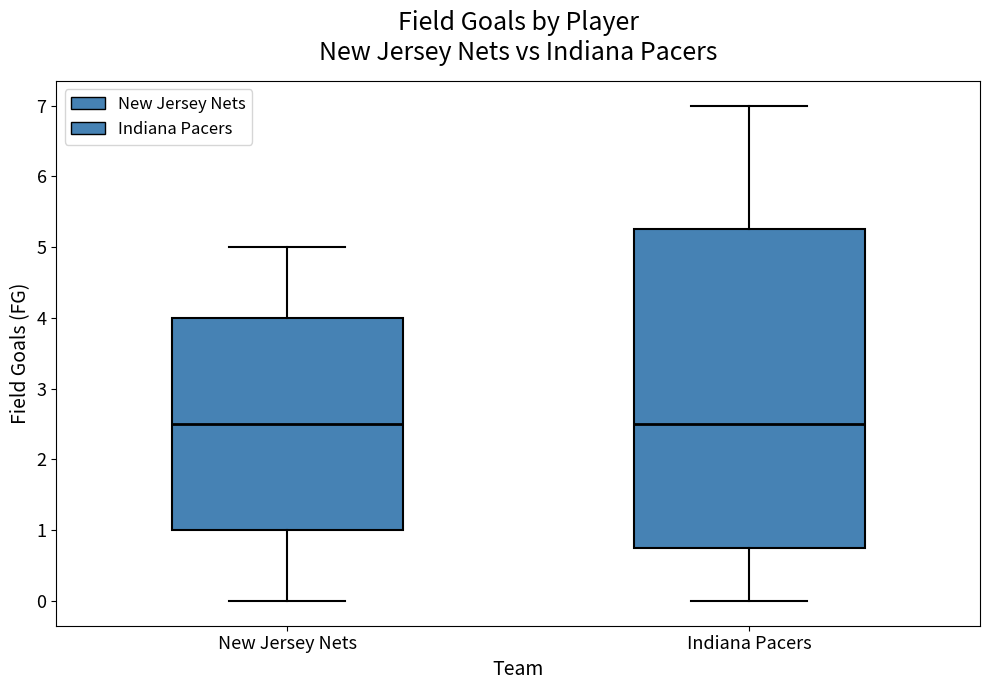

Comparing the boxes themselves (not the whiskers), which one is the tallest?

Indiana Pacers